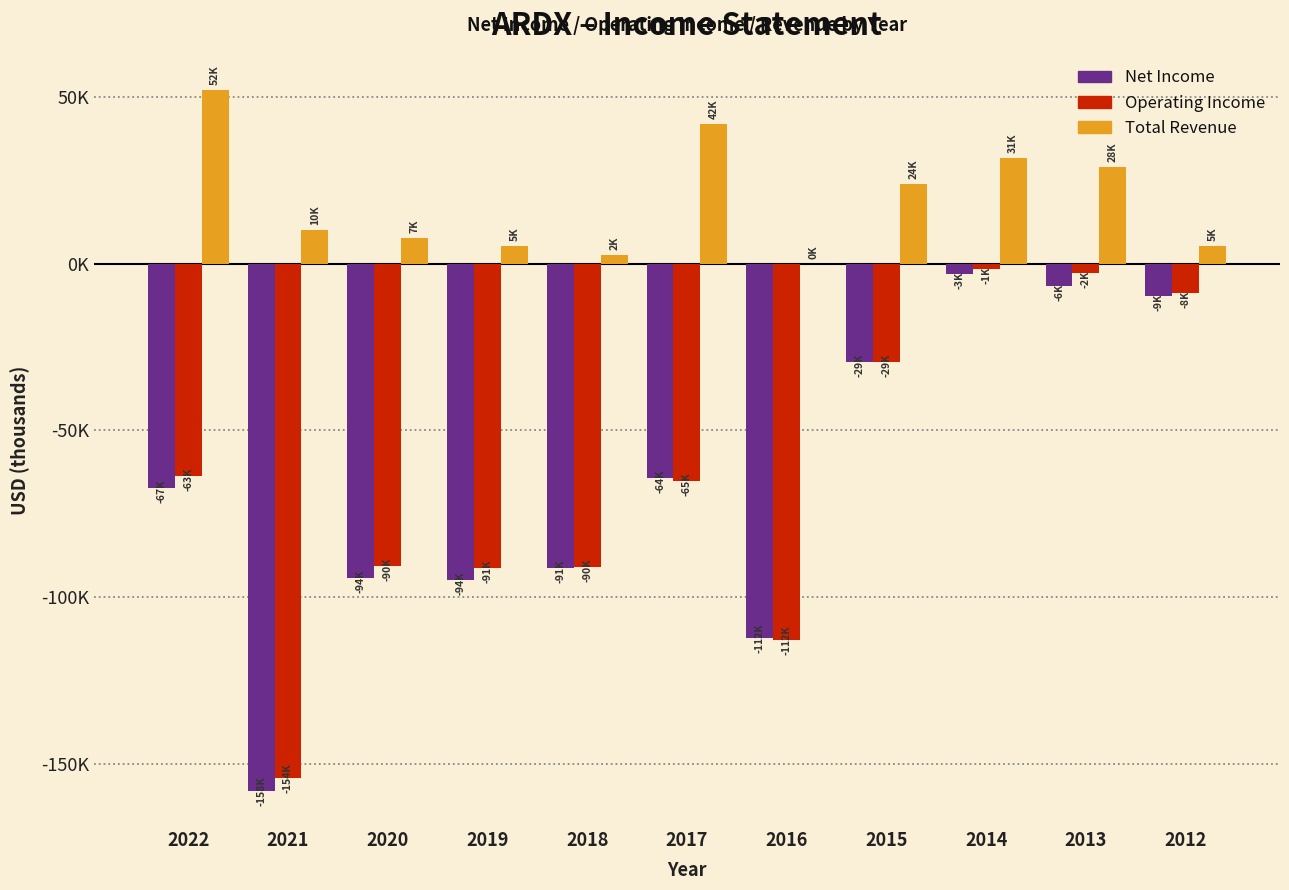

Does the chart contain stacked bars?

No